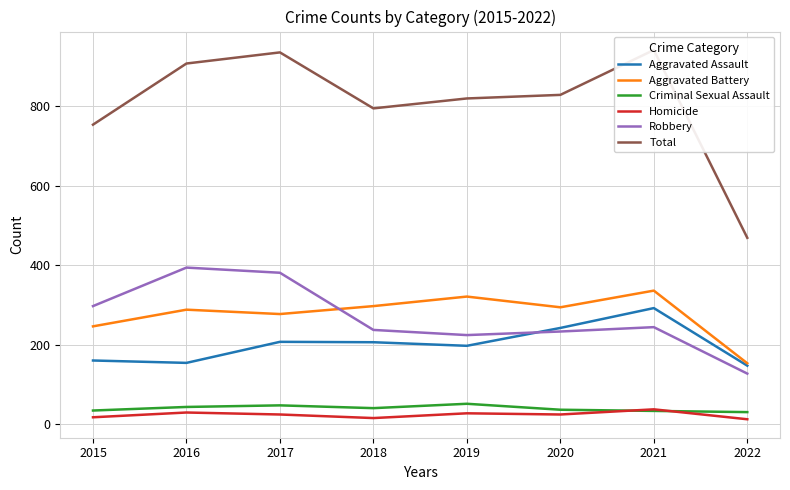

Count the number of data series in this chart.

6